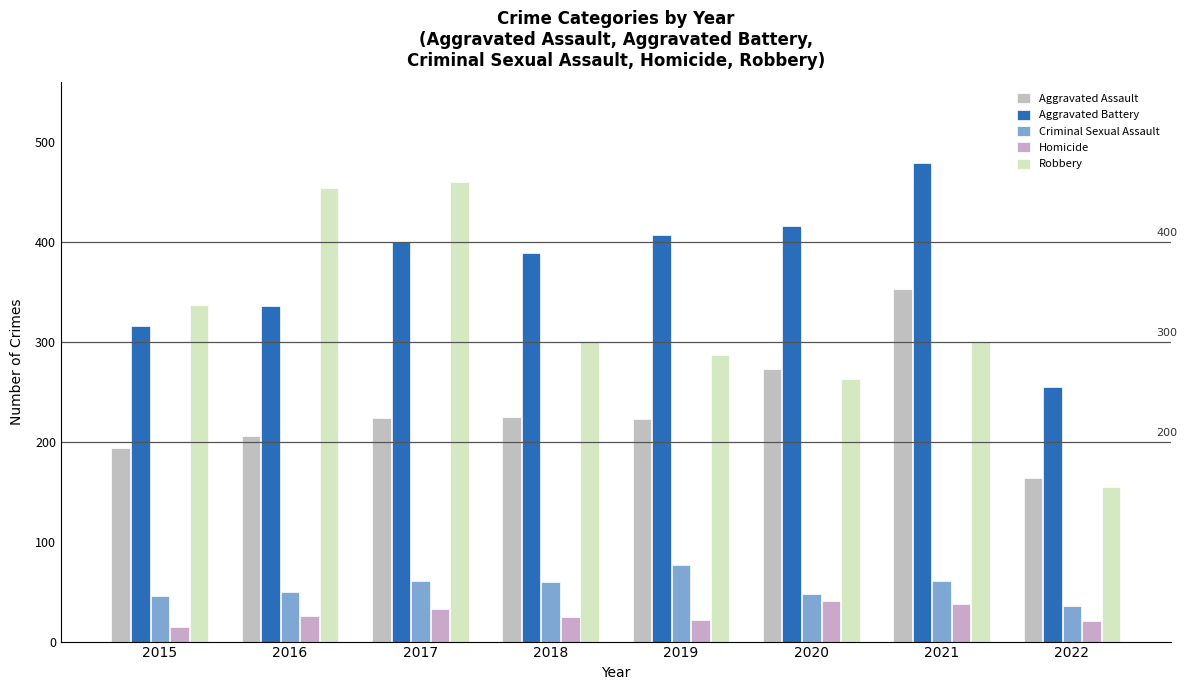

Which category has the lowest value in the Aggravated Battery series?

2022